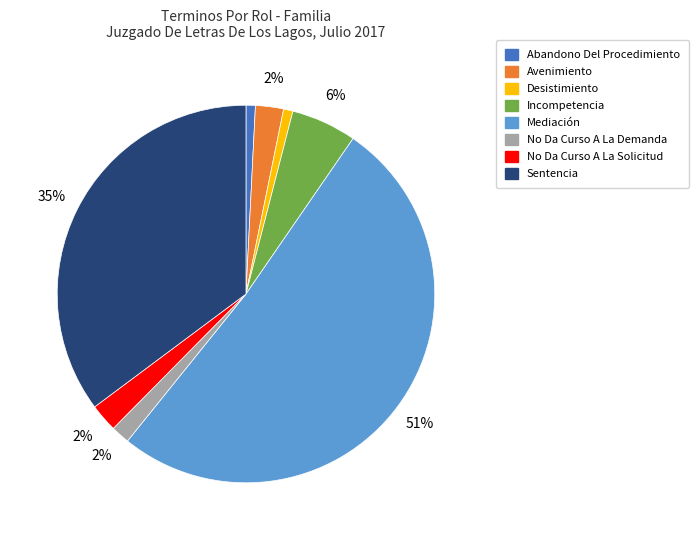

To the nearest percent, what percentage of the pie is Desistimiento?

1%